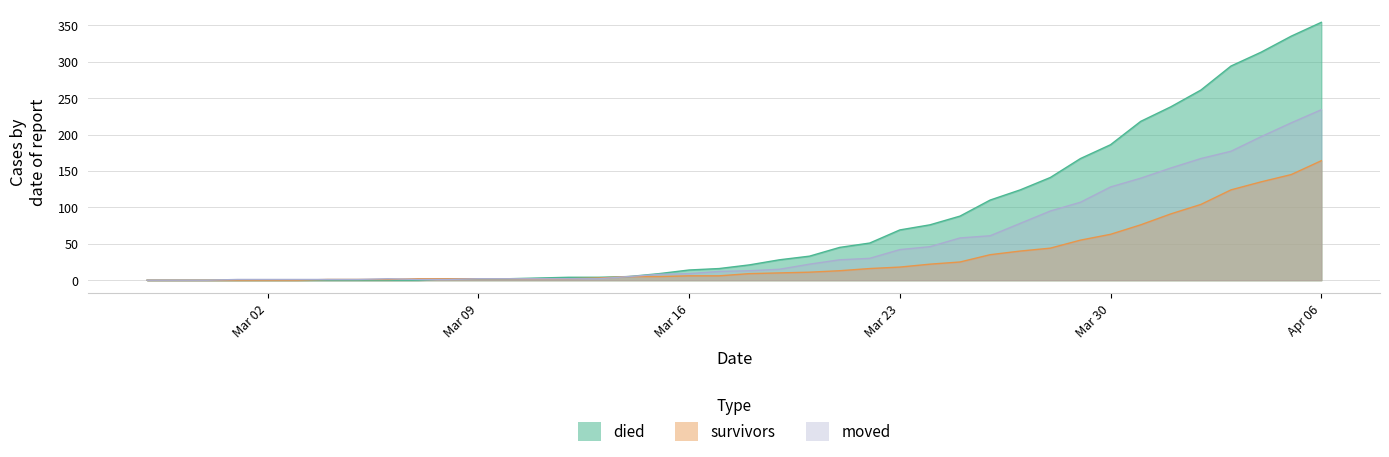

At which label does died first exceed 21?

2020-03-19